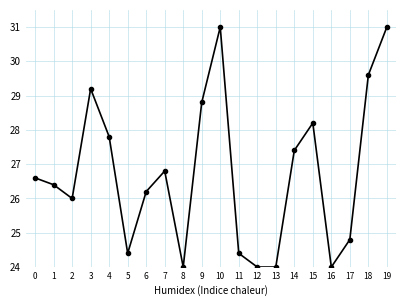

What is the approximate value at 2?

26.0